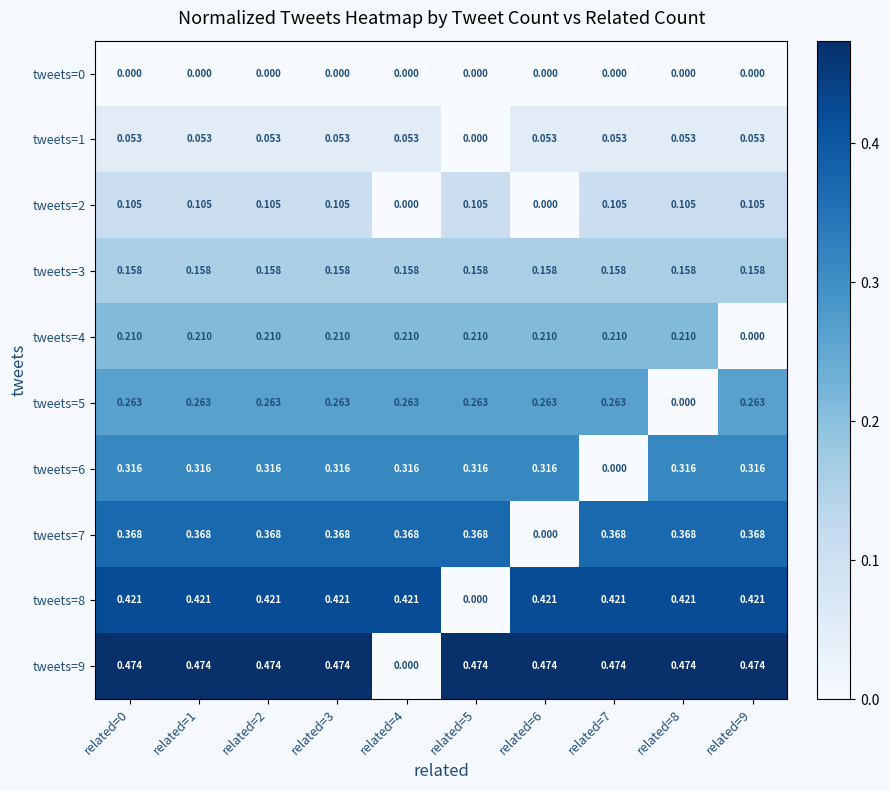

How many data points does each series have?

10